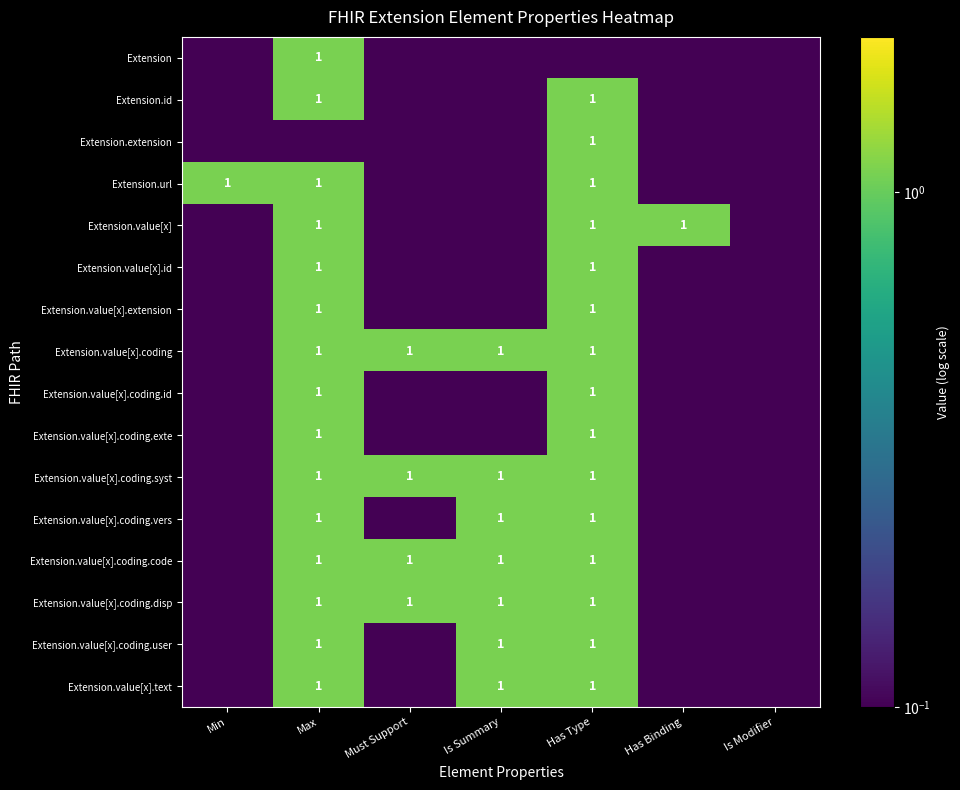

What is the spread (max minus min) of values at Max?

1.0